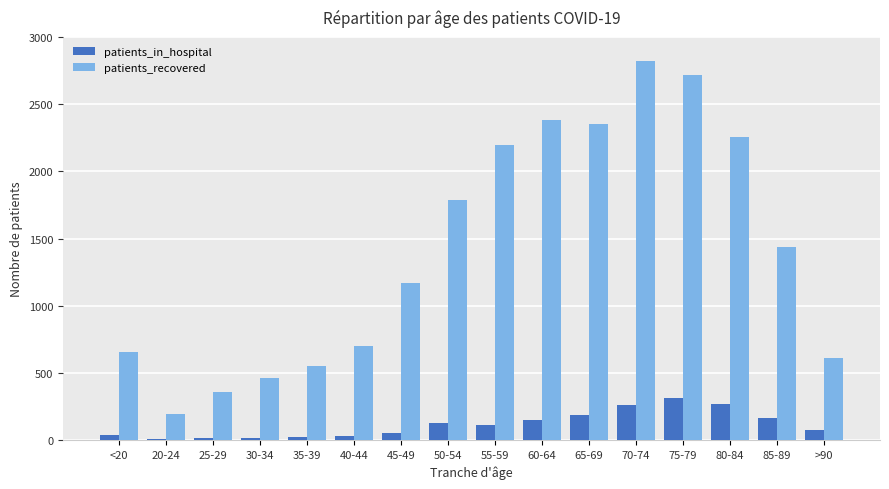

Rank the series at 60-64 from lowest to highest value.

patients_in_hospital, patients_recovered